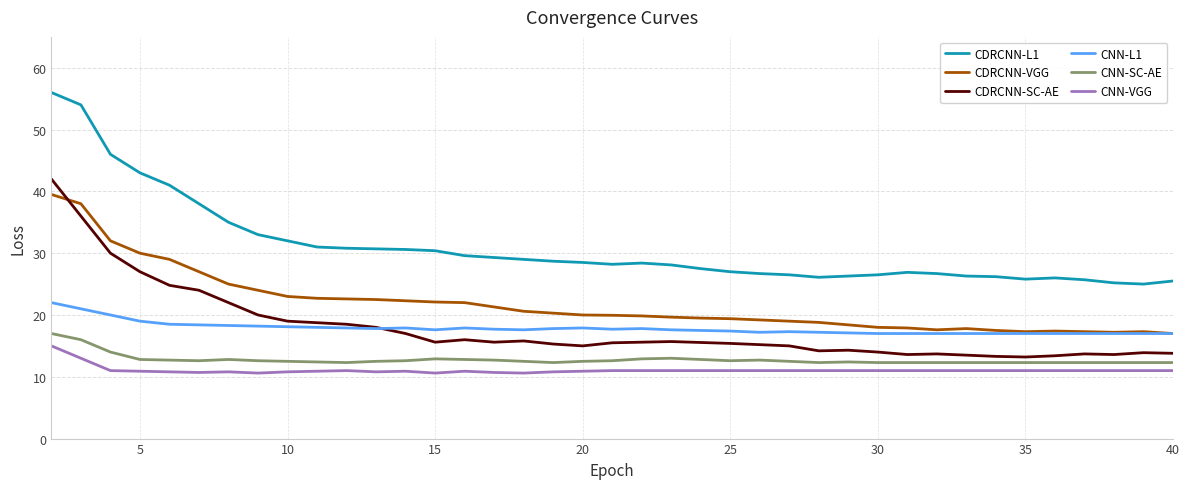

What is the minimum value for CNN-VGG?

10.6